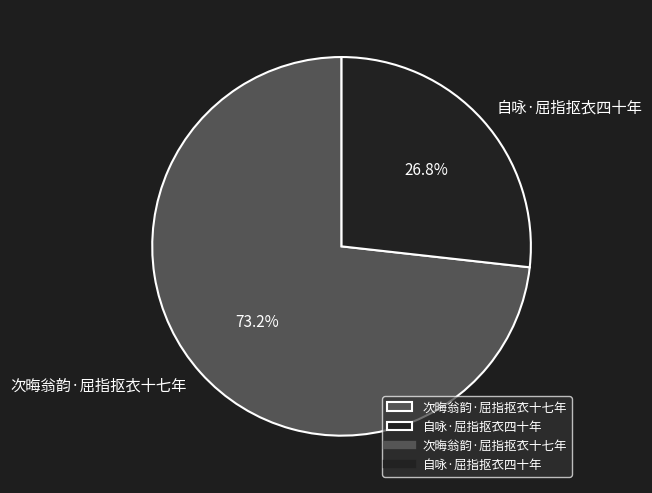

To the nearest percent, what is the difference between the largest and smallest slice percentages?

46%